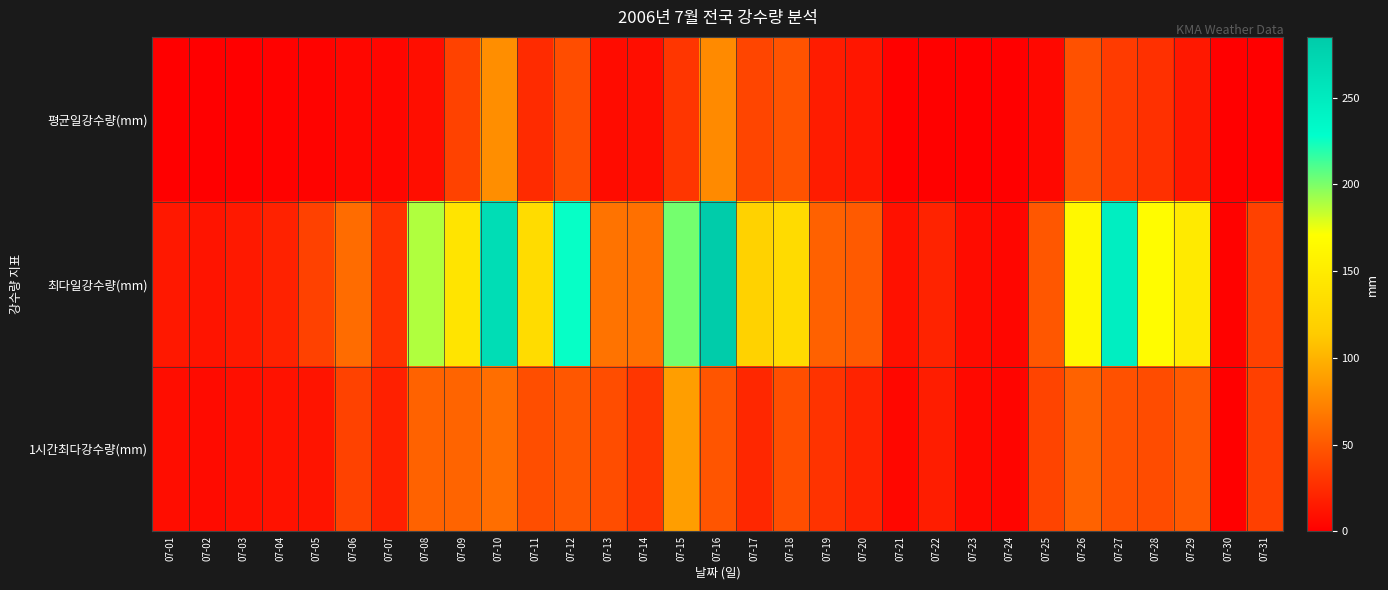

At 07-18, list the series in order from largest to smallest.

최다일강수량(mm), 평균일강수량(mm), 1시간최다강수량(mm)